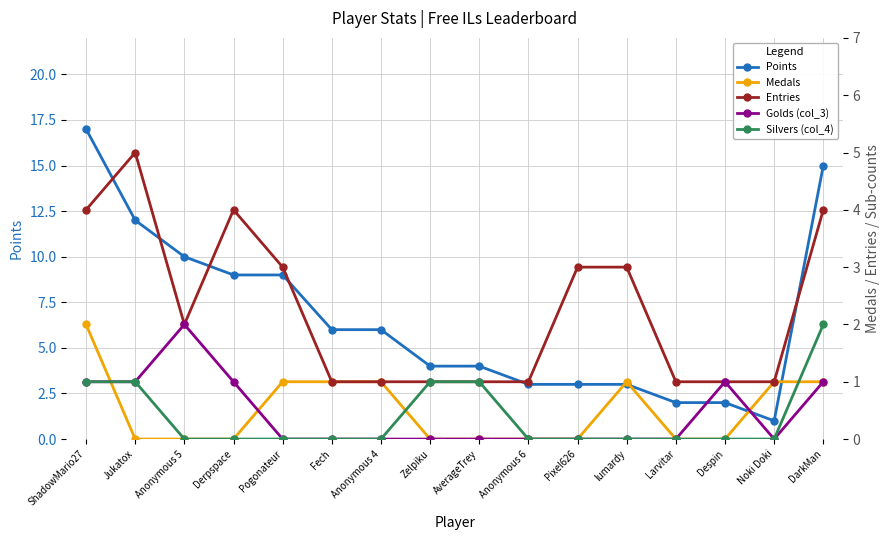

Is it true that Points equals 3 at Anonymous 4?

False